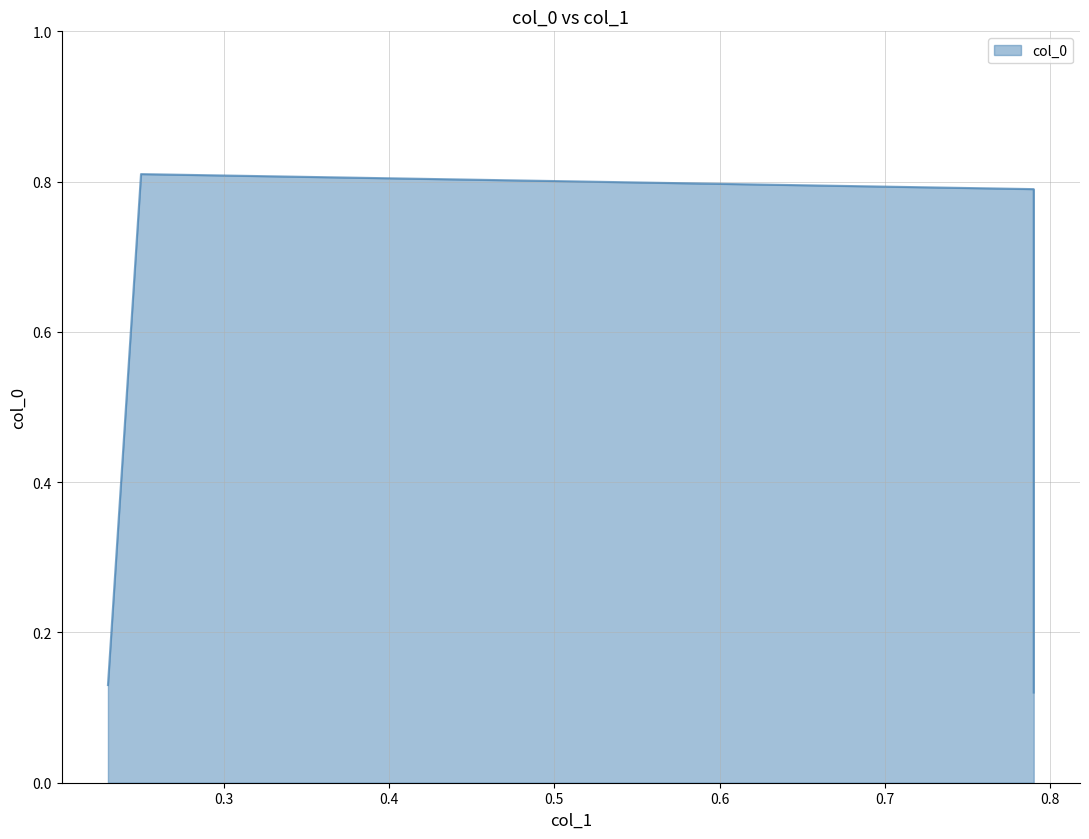

True or false: the data shows 0.8 at 0.79.

True